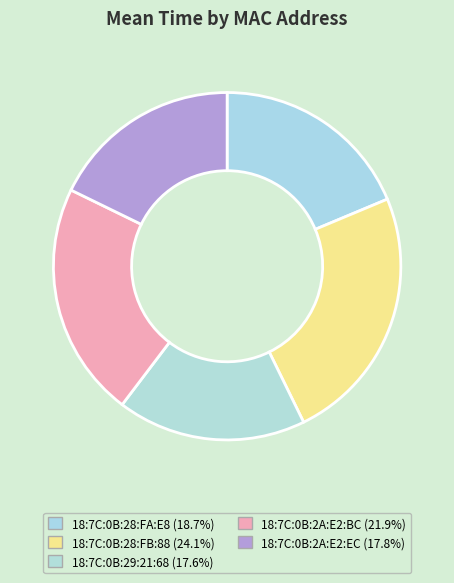

Which category has the biggest portion of the pie?

18:7C:0B:28:FB:88